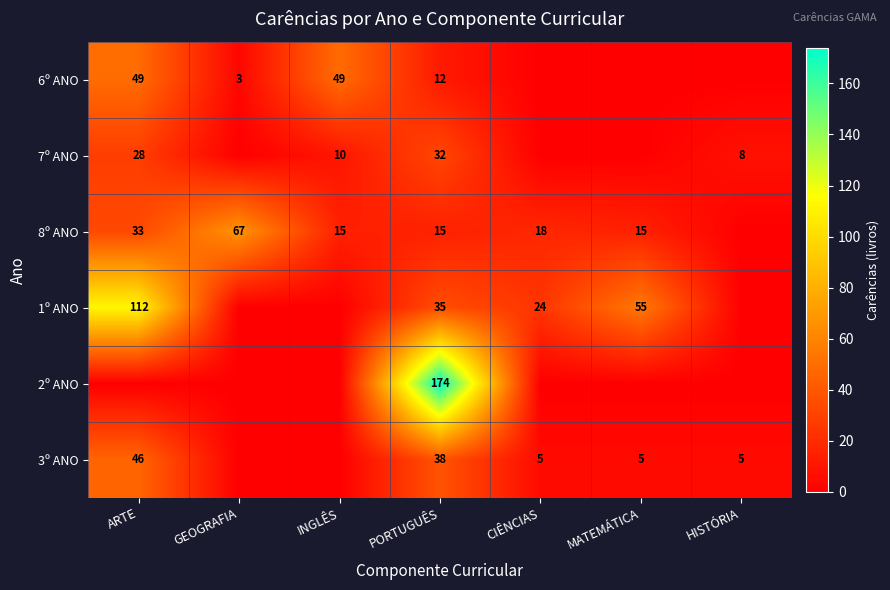

What is the difference between the highest and lowest values at MATEMÁTICA?

55